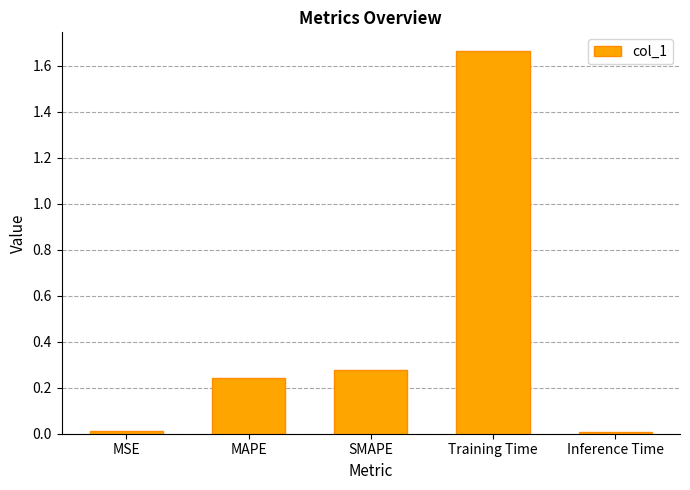

How many bars are there in total?

5